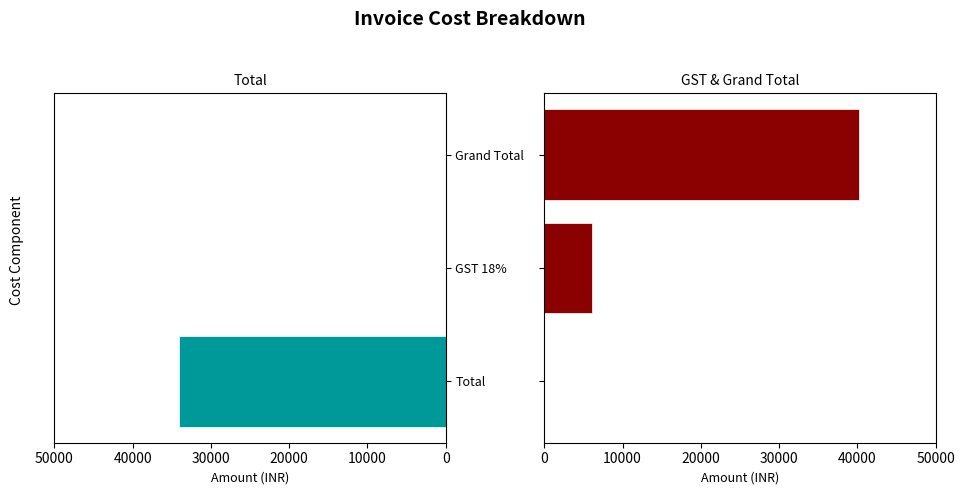

How many bars are there in each group?

2